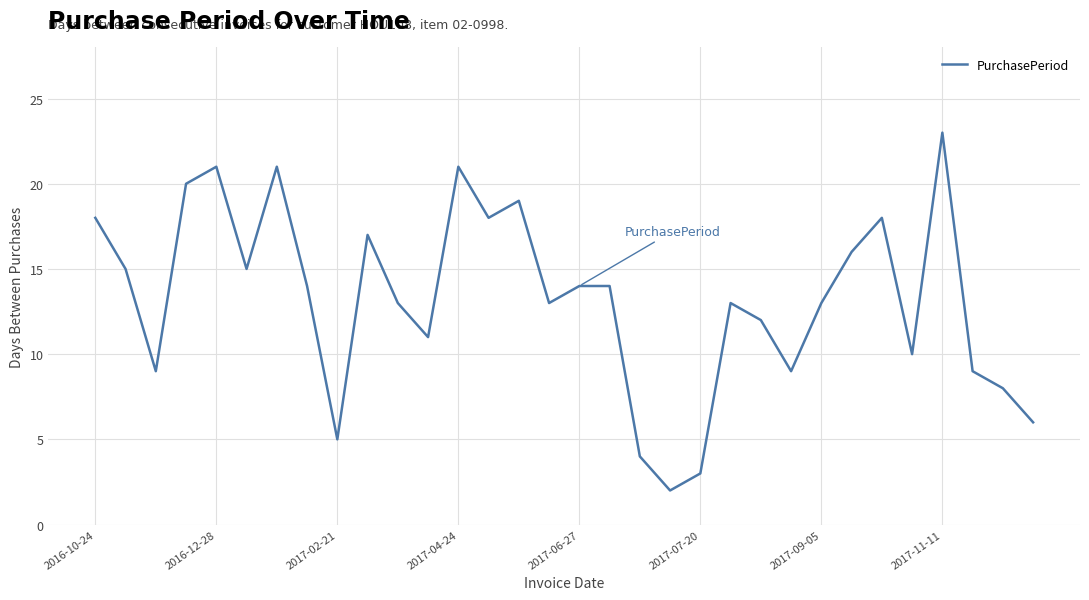

Count the number of categories in the chart.

32